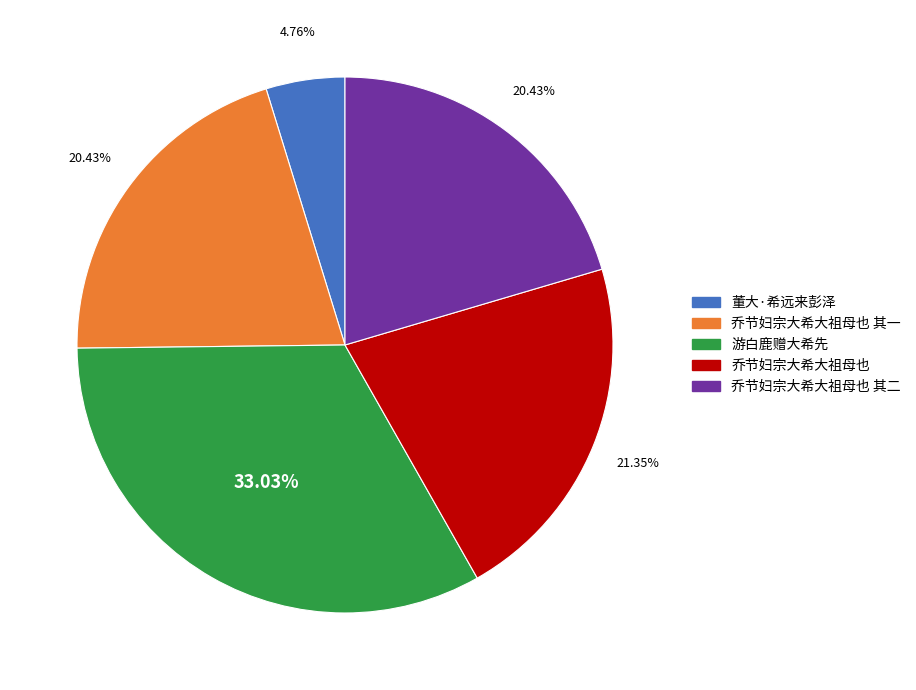

True or false: 游白鹿赠大希先 accounts for 46% of the total.

False